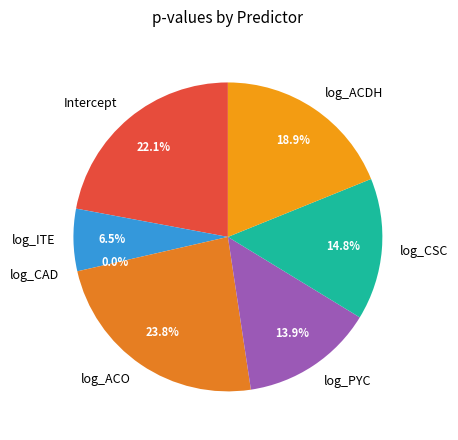

What is the largest slice in the pie chart?

log_ACO